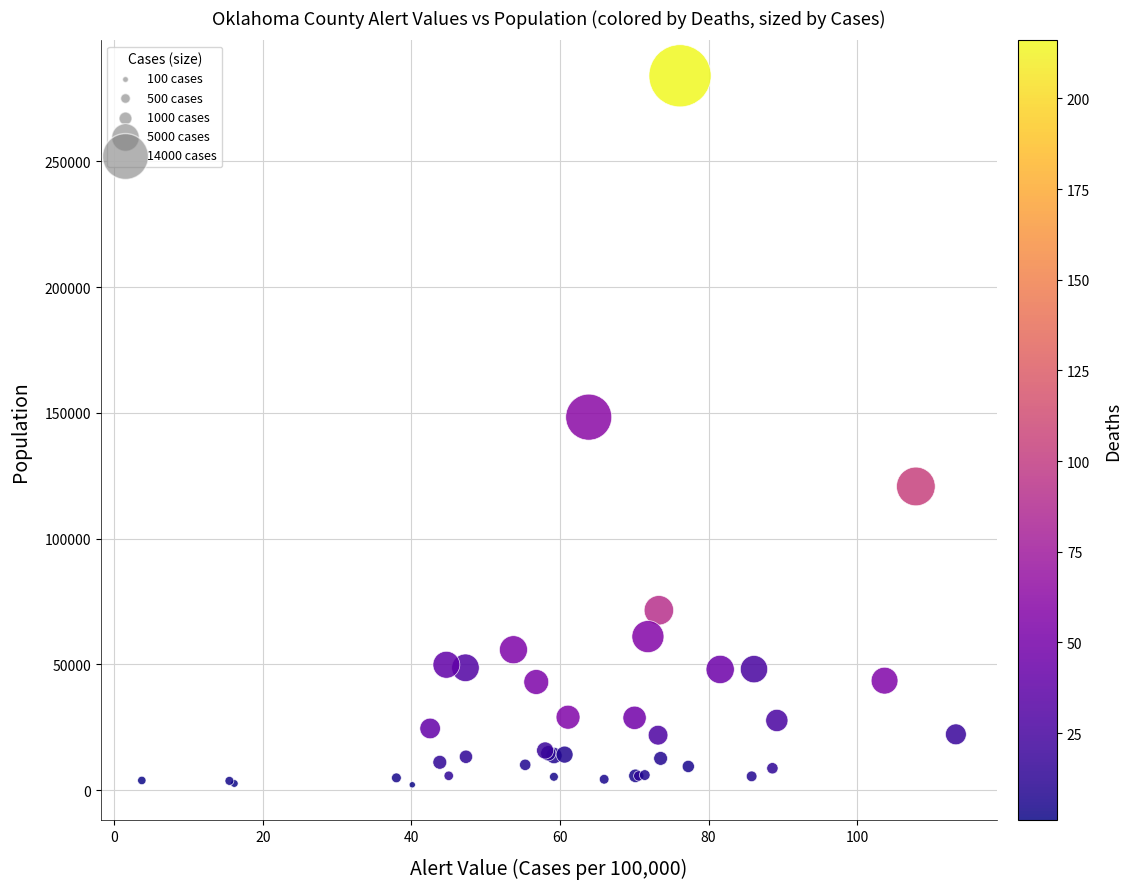

What Y value in the scatter plot is closest to 143075?

148306